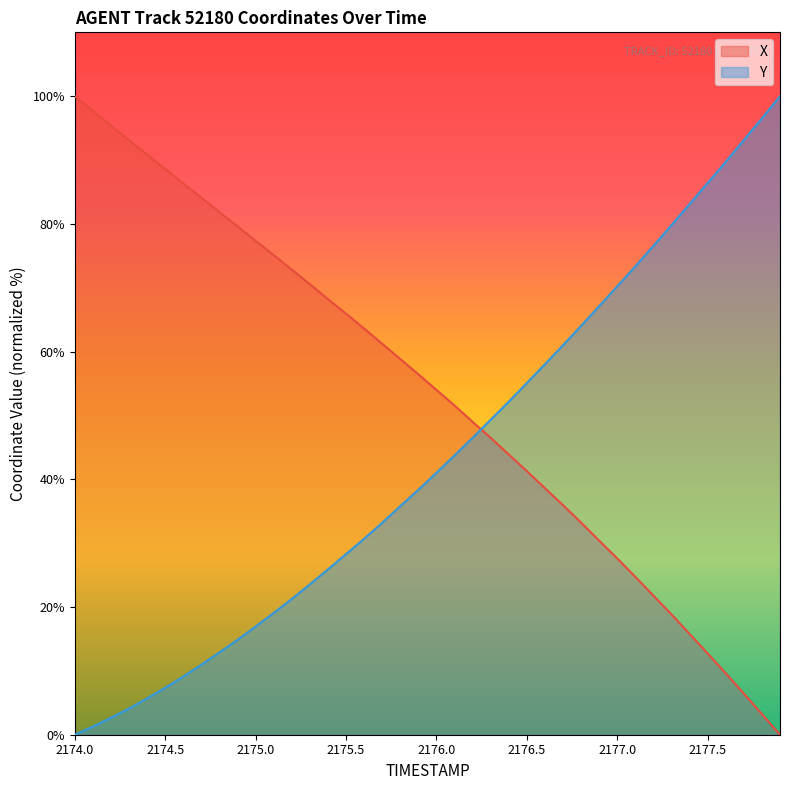

Which series has the largest total across all categories?

X